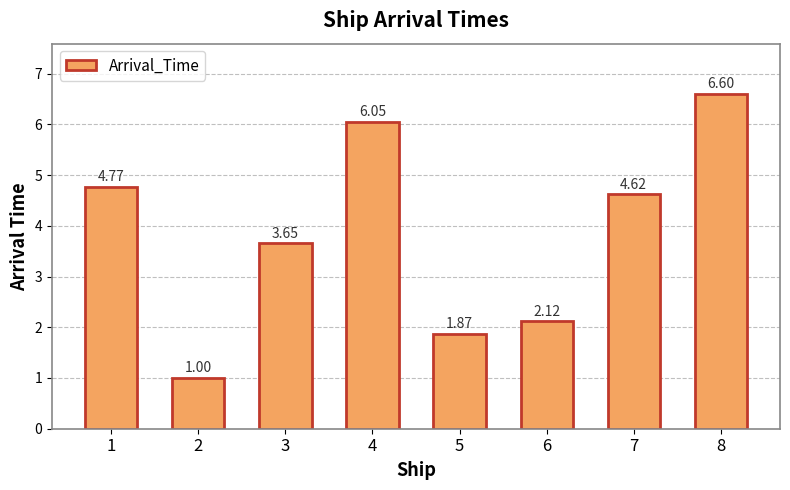

How many data points are less than 4?

4